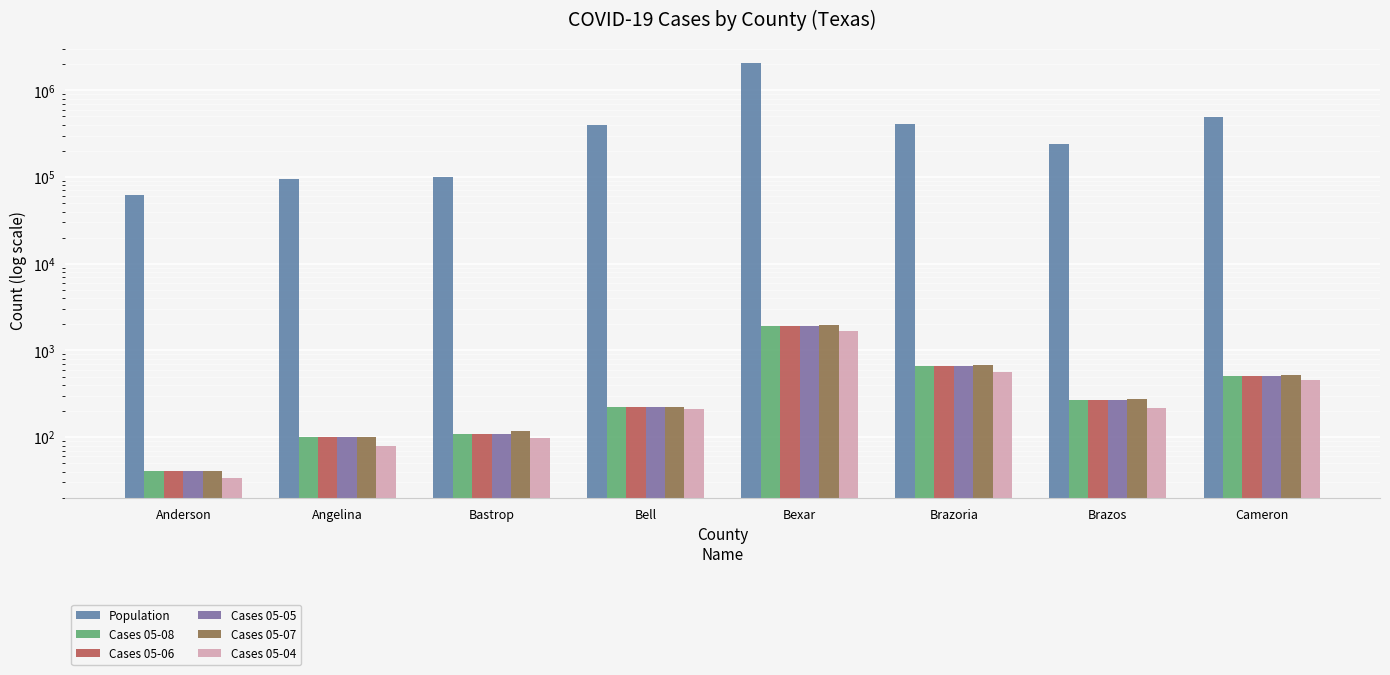

What is the label of the 8th bar from the right?

Anderson